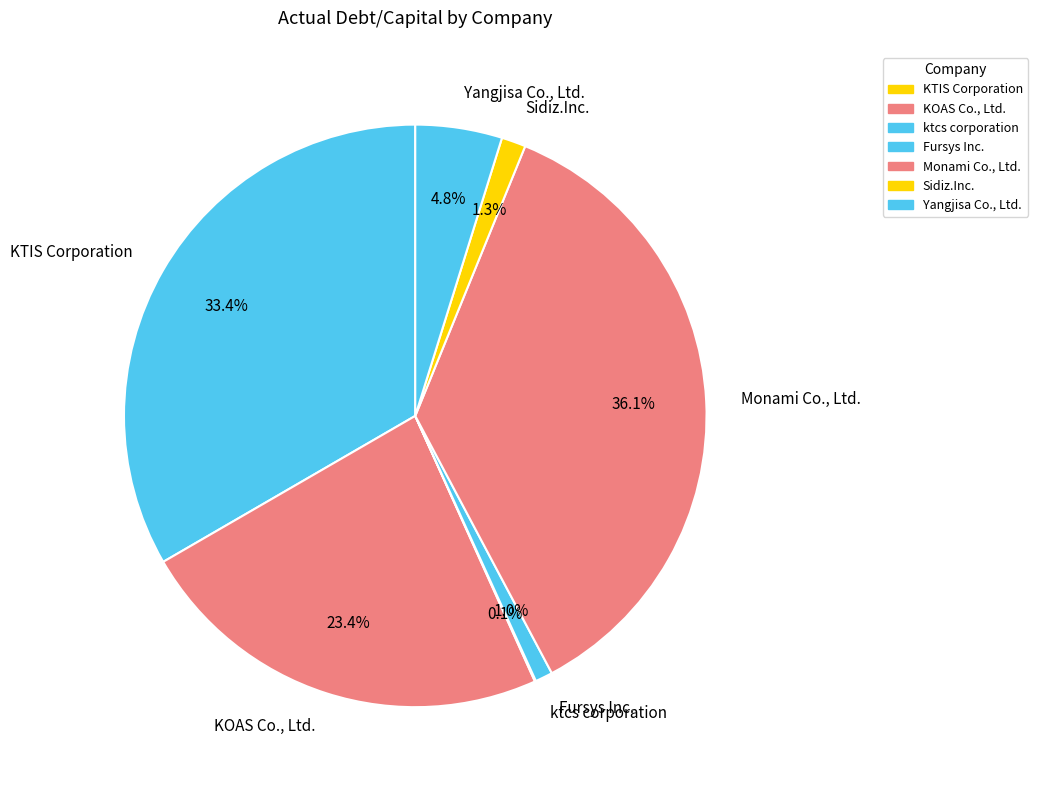

Do Yangjisa Co., Ltd. and Sidiz.Inc. together represent more than half of the pie?

No